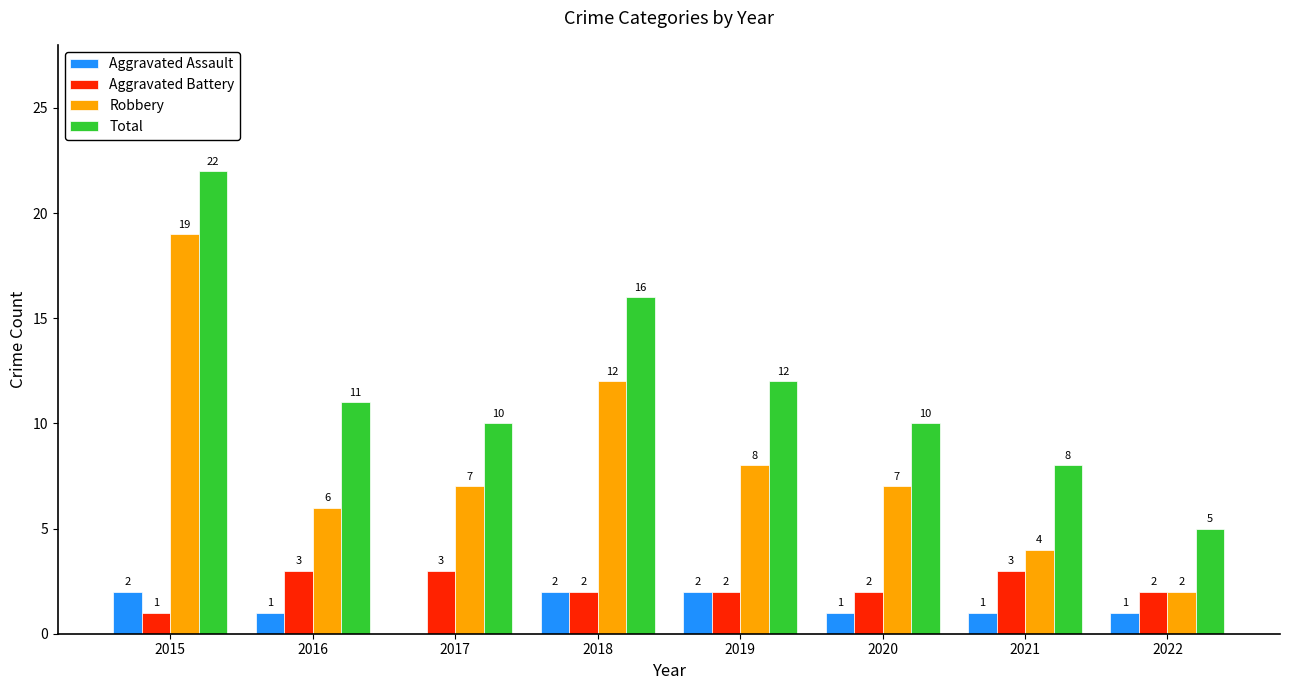

Which label corresponds to the largest value in the chart?

2015